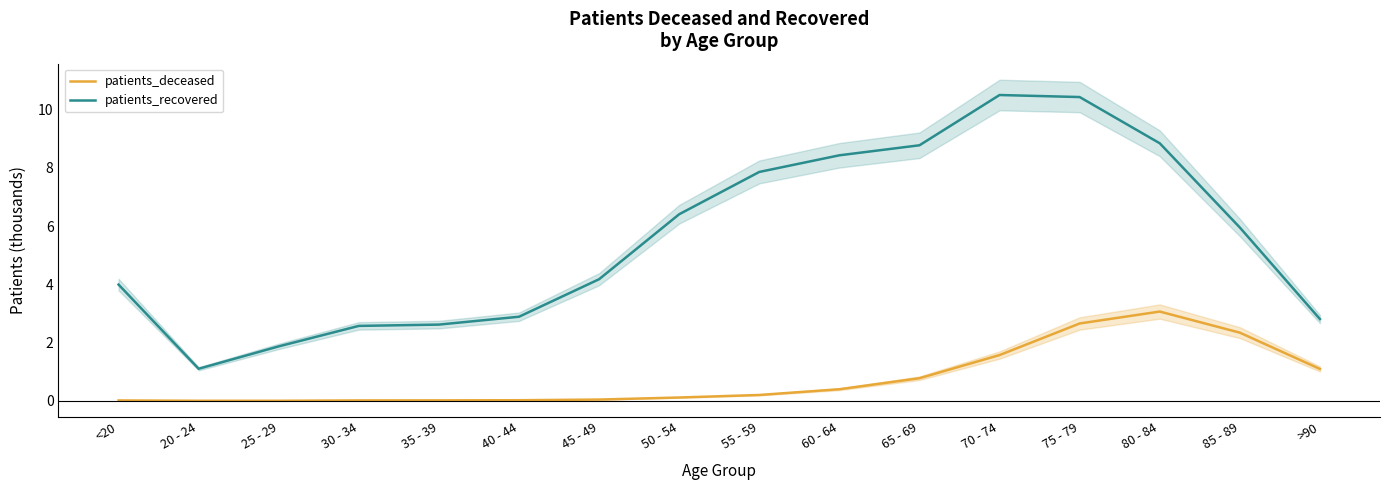

At how many categories does at least one series exceed 0?

16